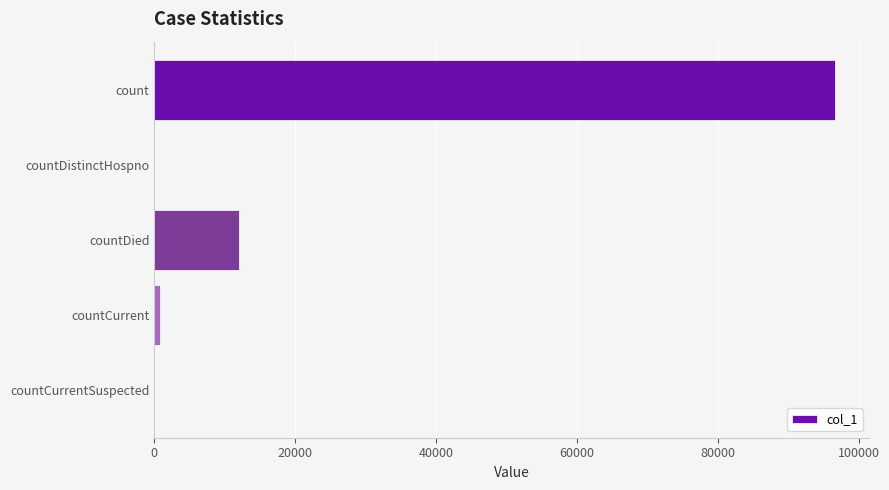

What is the greatest value displayed?

96649